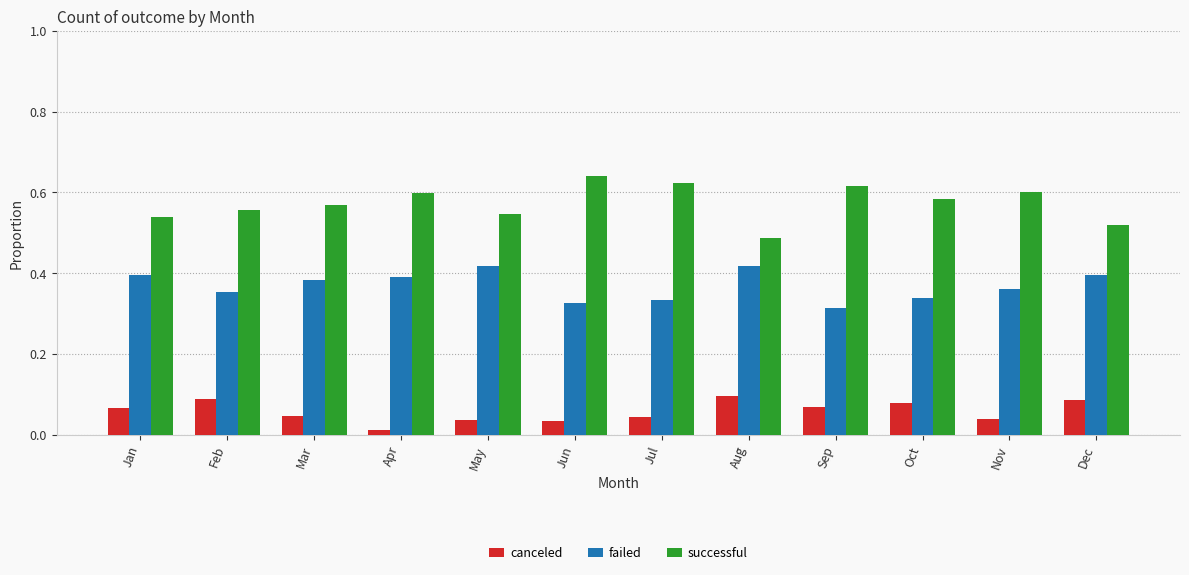

Are the bars horizontal?

No